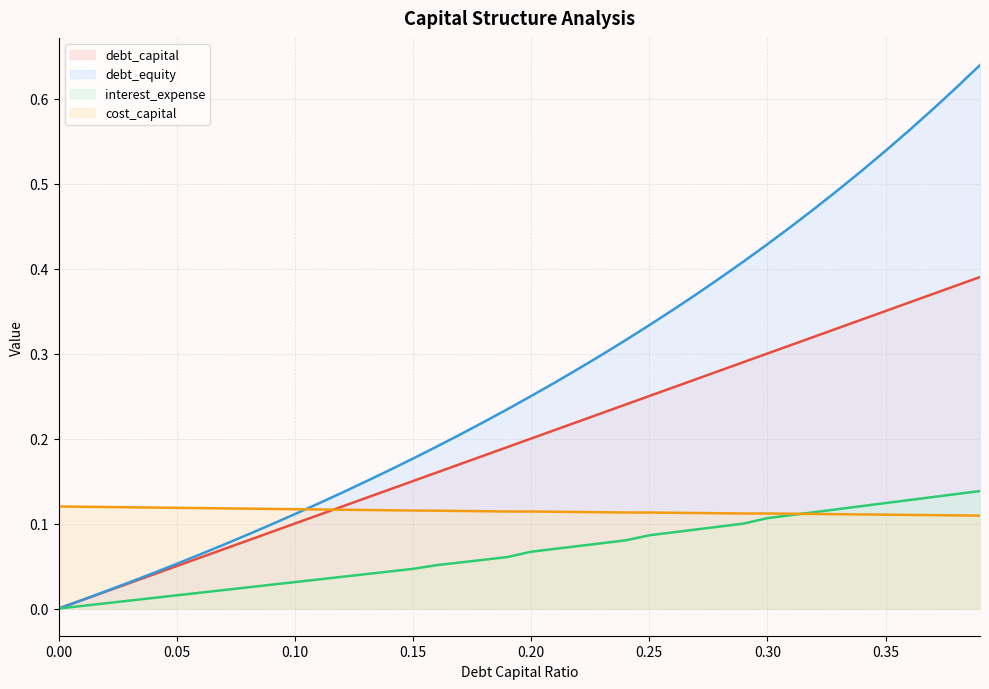

Is it true that debt_equity equals 0.1 at 0.11?

True